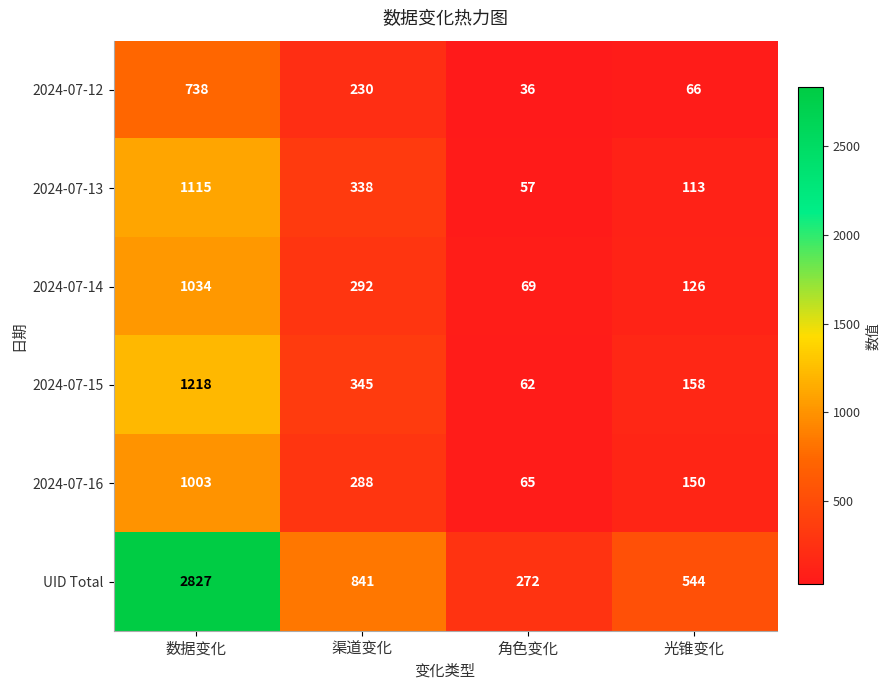

Reading right to left, list all the values displayed in this chart.

2024-07-12: 66	36	230	738
2024-07-13: 113	57	338	1115
2024-07-14: 126	69	292	1034
2024-07-15: 158	62	345	1218
2024-07-16: 150	65	288	1003
UID Total: 544	272	841	2827